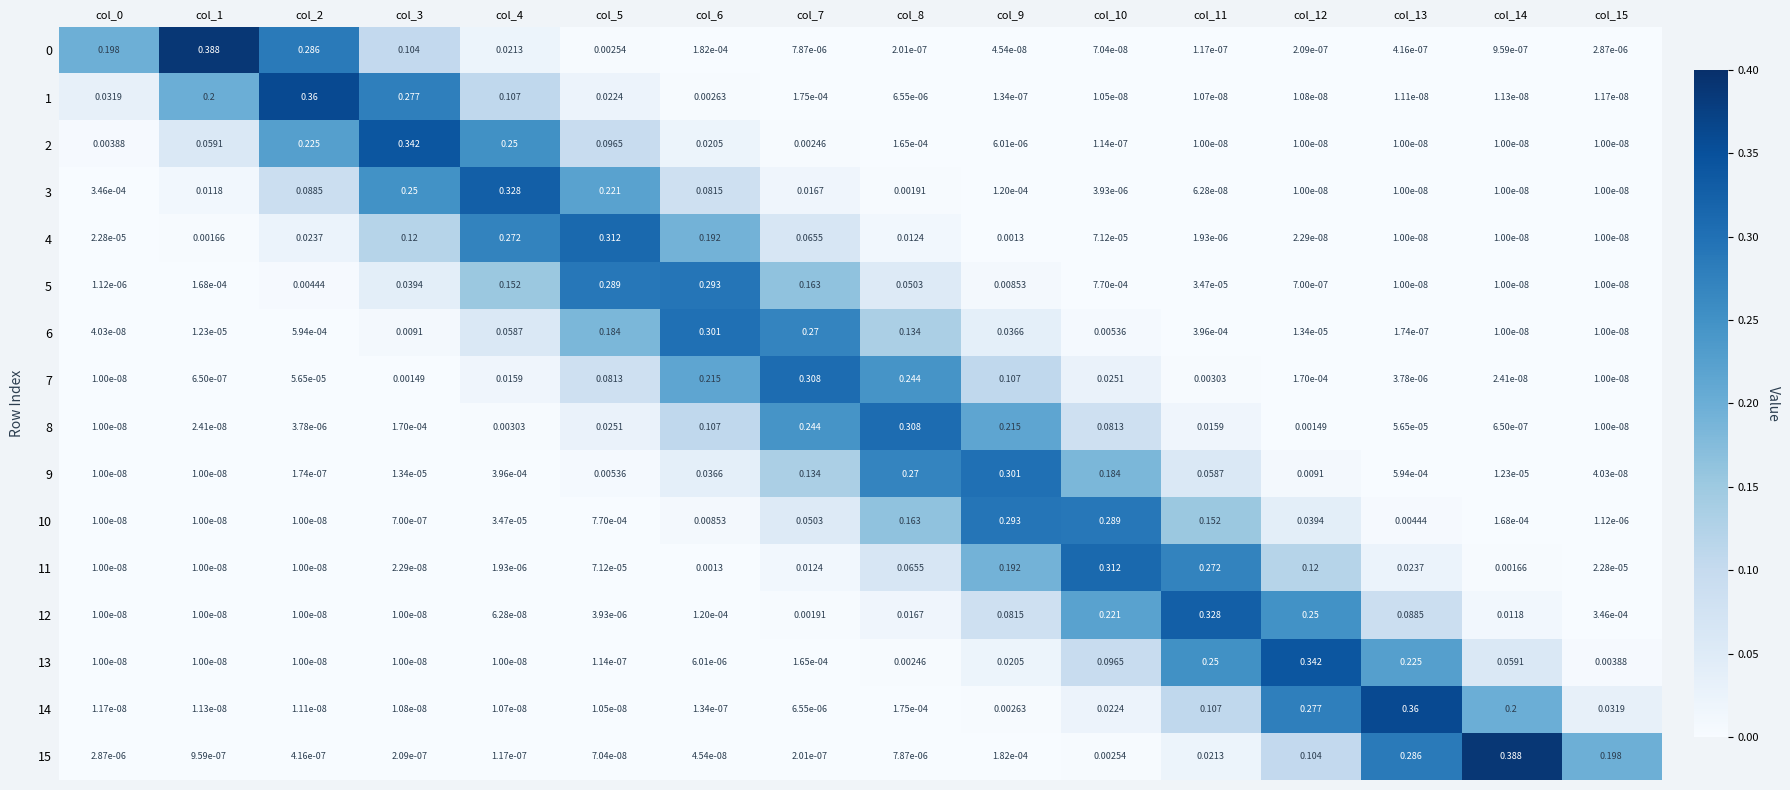

Is the value of 7 at col_13 greater than the value of 13 at col_4?

Yes